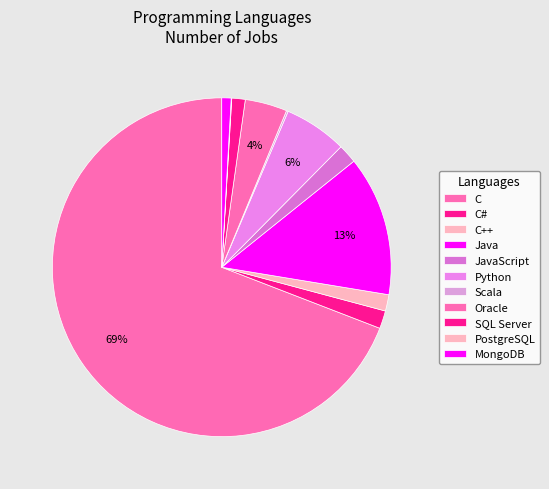

Does C represent more than half of the total?

Yes